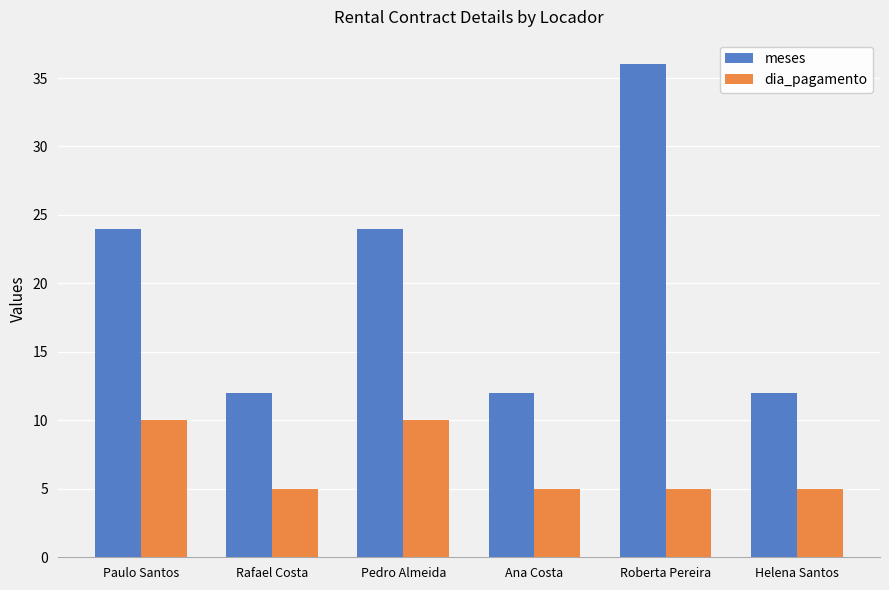

Which series has the largest range (max minus min)?

meses